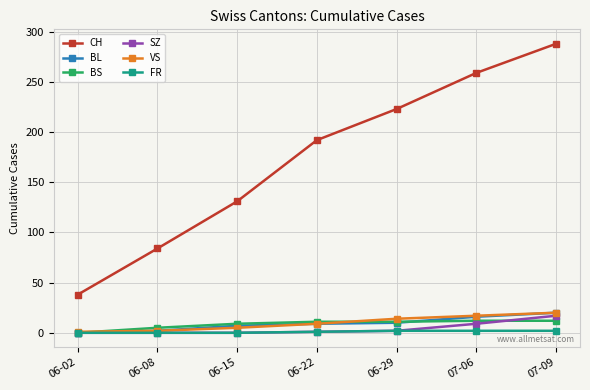

Which series changed the most between 06-29 and 07-09?

CH